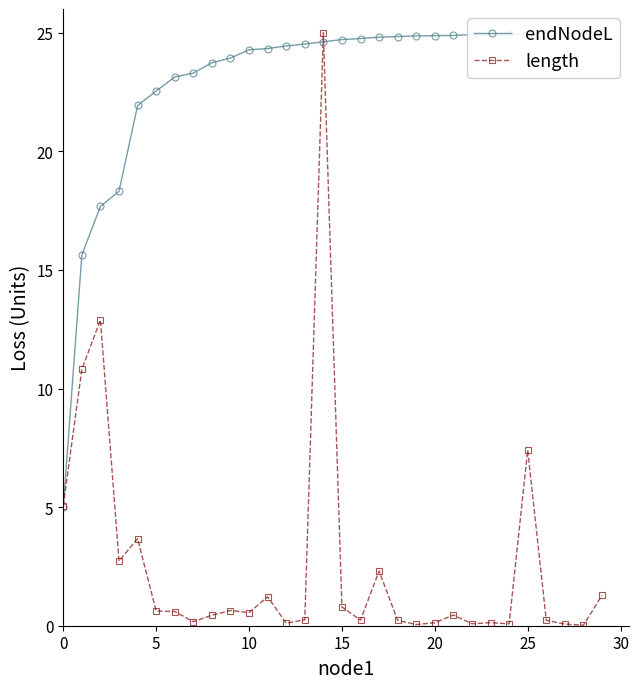

Which category has the highest value in the length series?

14